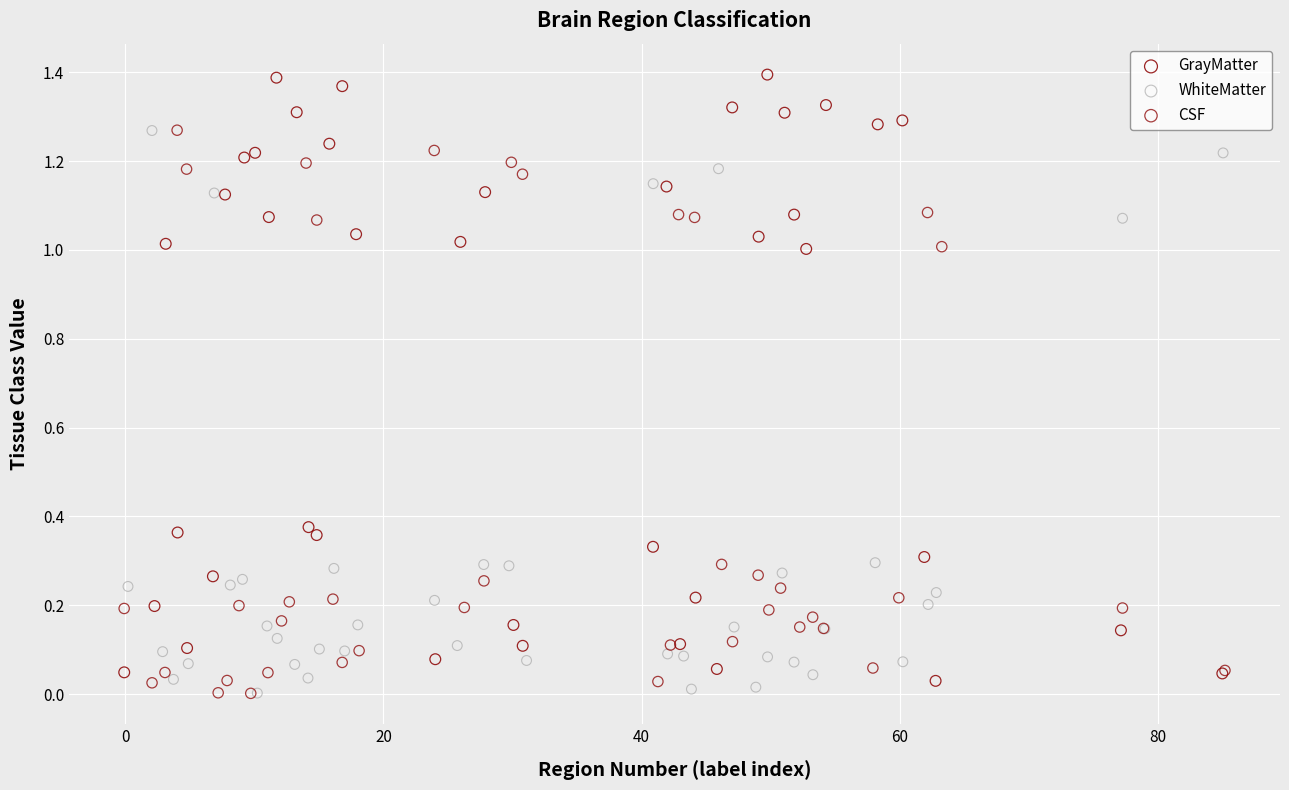

Which series has the largest Y range (max minus min)?

GrayMatter